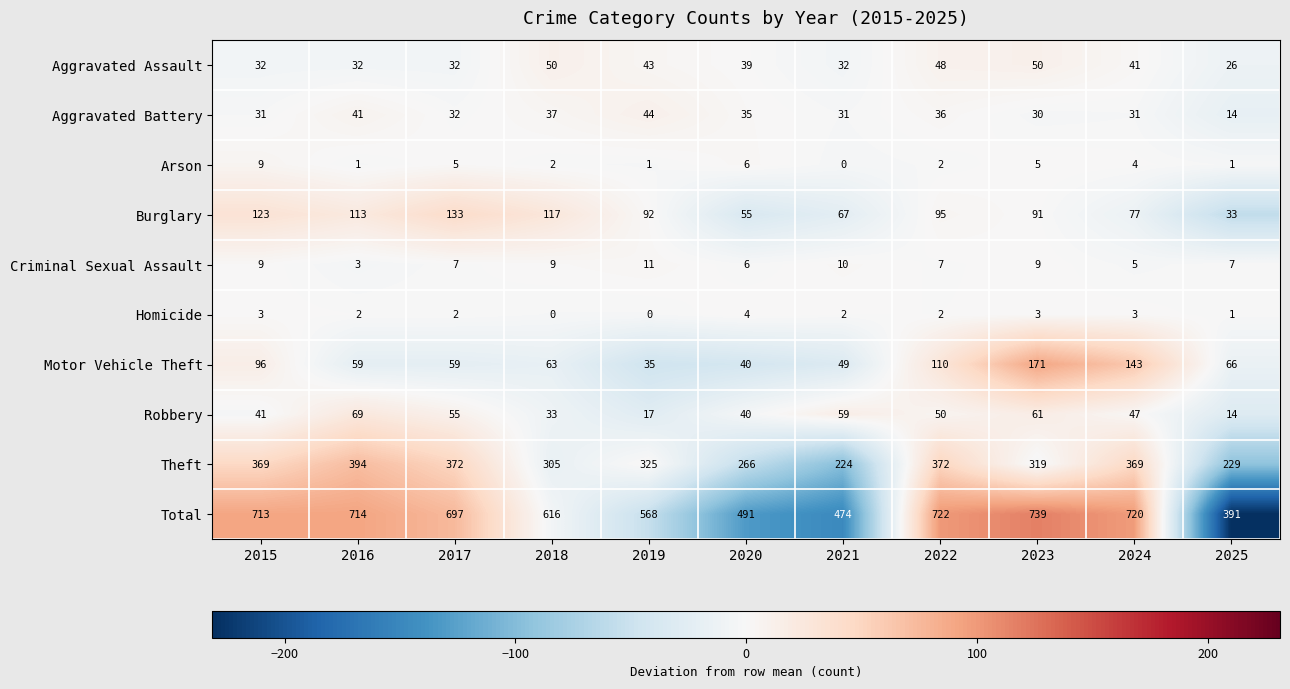

At how many categories does at least one series exceed 688?

6